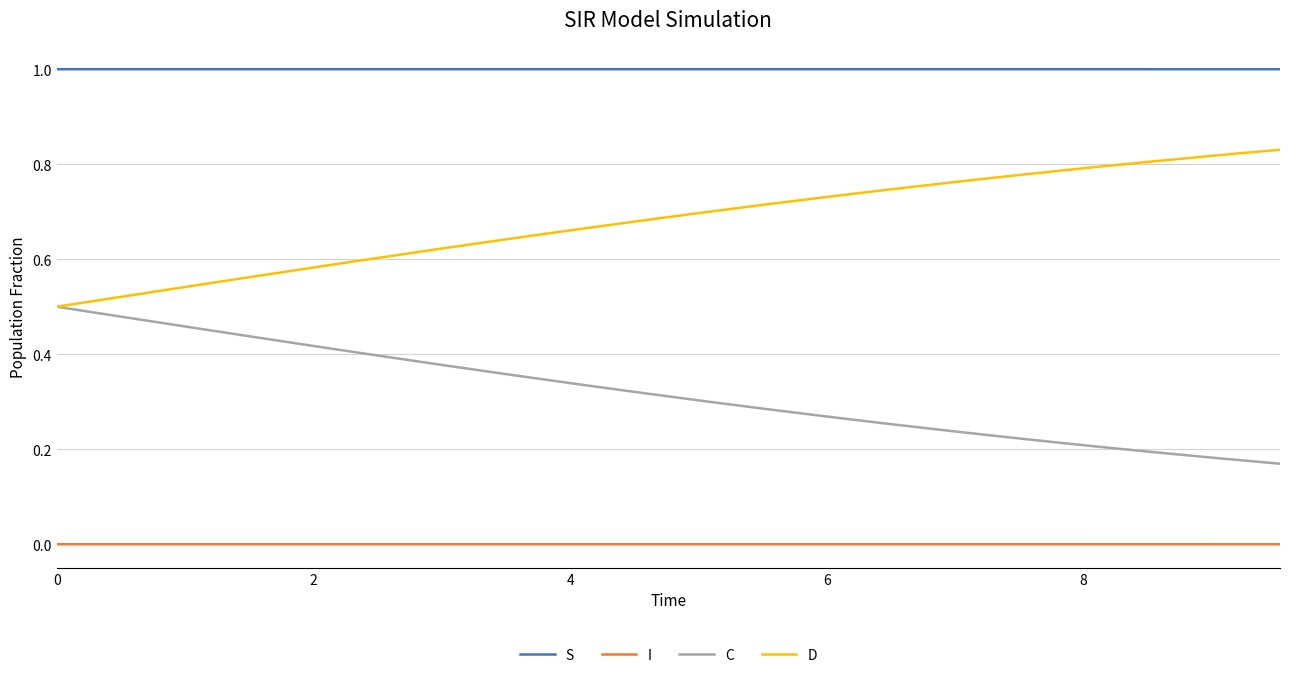

True or false: I and C cross at least once.

False